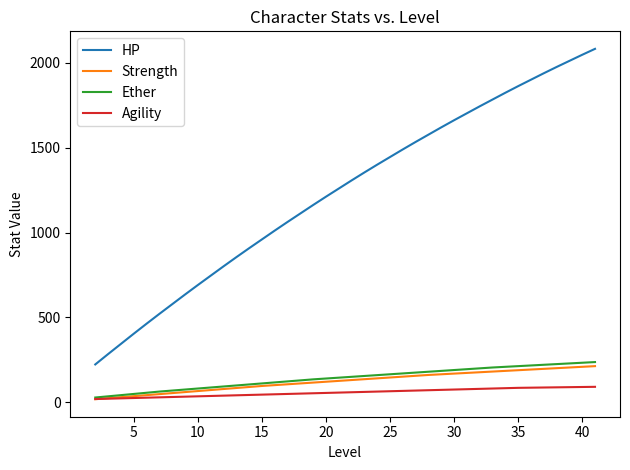

What is the highest value of the Ether series?

236